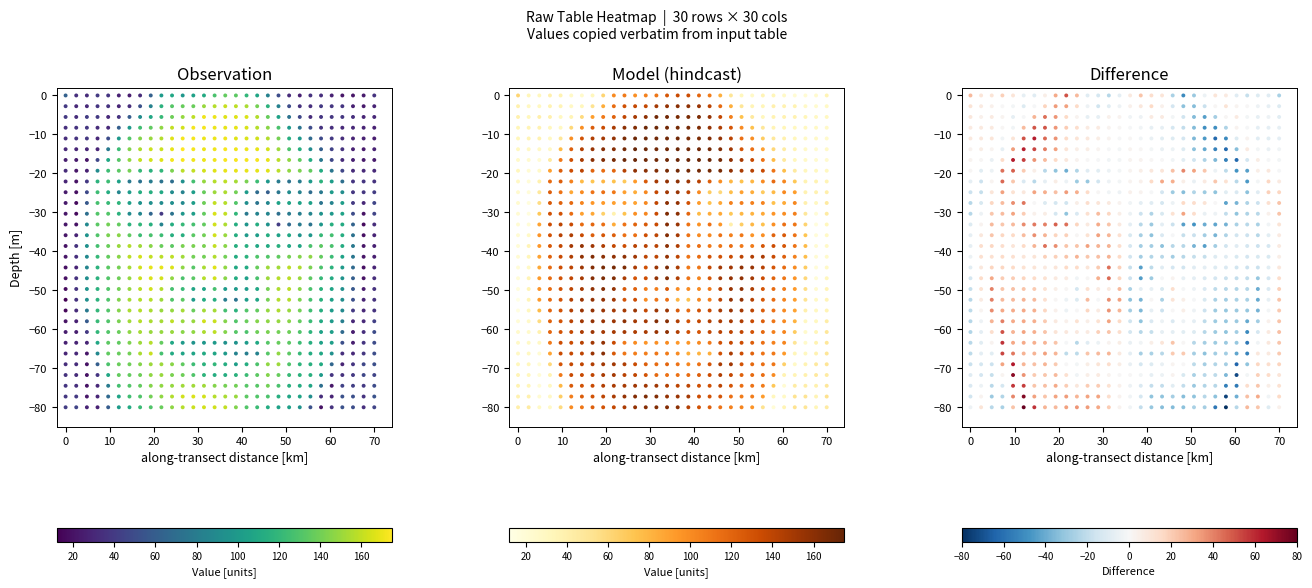

Is it true that the value at 0 is -123.0?

False